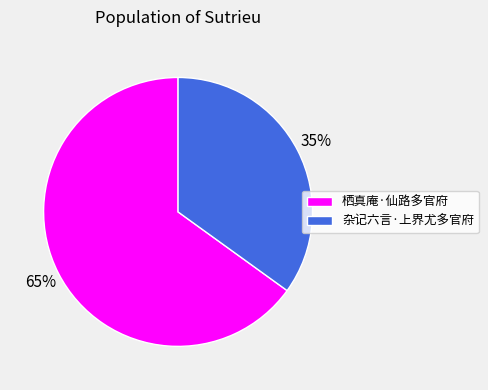

Rank the categories by value from lowest to highest.

杂记六言·上界尤多官府, 栖真庵·仙路多官府